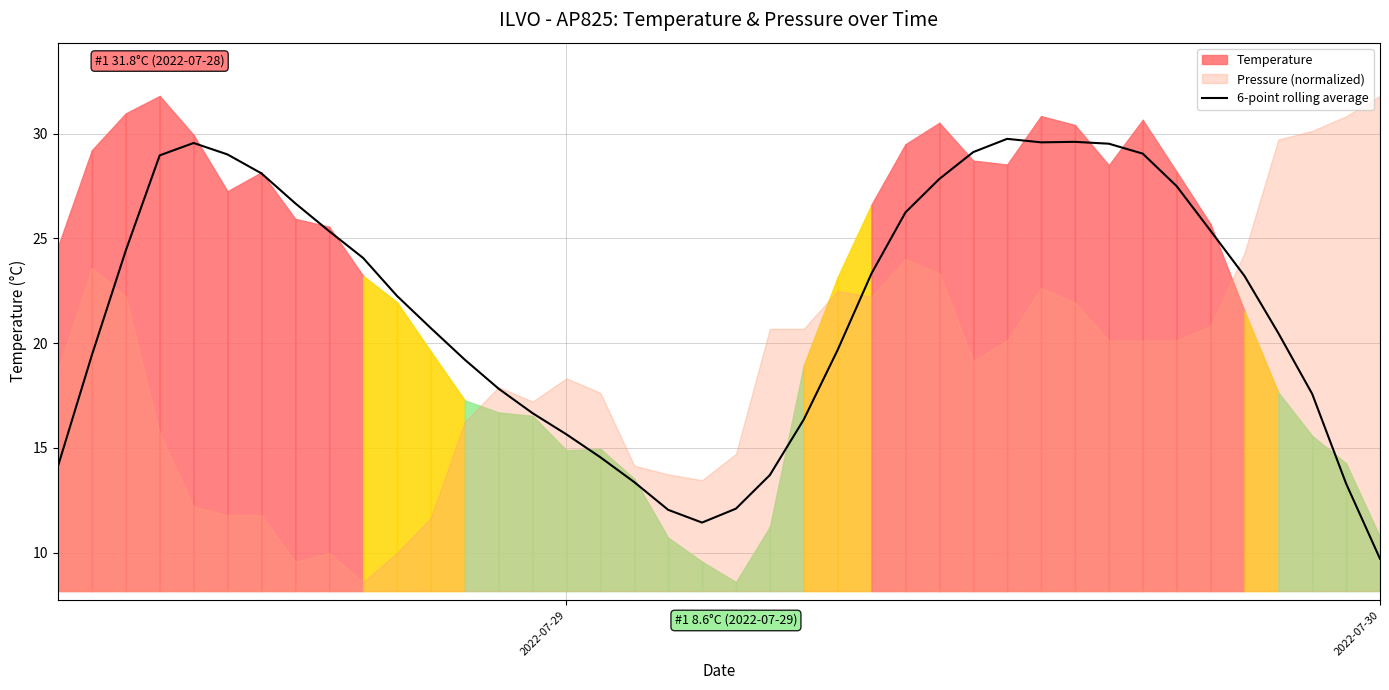

Reading left to right, list all the values displayed in this chart.

14.1	19.4	24.4	29.0	29.6	29.0	28.1	26.7	25.3	24.1	22.3	20.7	19.2	17.8	16.7	15.6	14.6	13.4	12.0	11.4	12.1	13.7	16.4	19.7	23.3	26.2	27.8	29.1	29.8	29.6	29.6	29.5	29.1	27.5	25.4	23.2	20.5	17.6	13.3	9.7